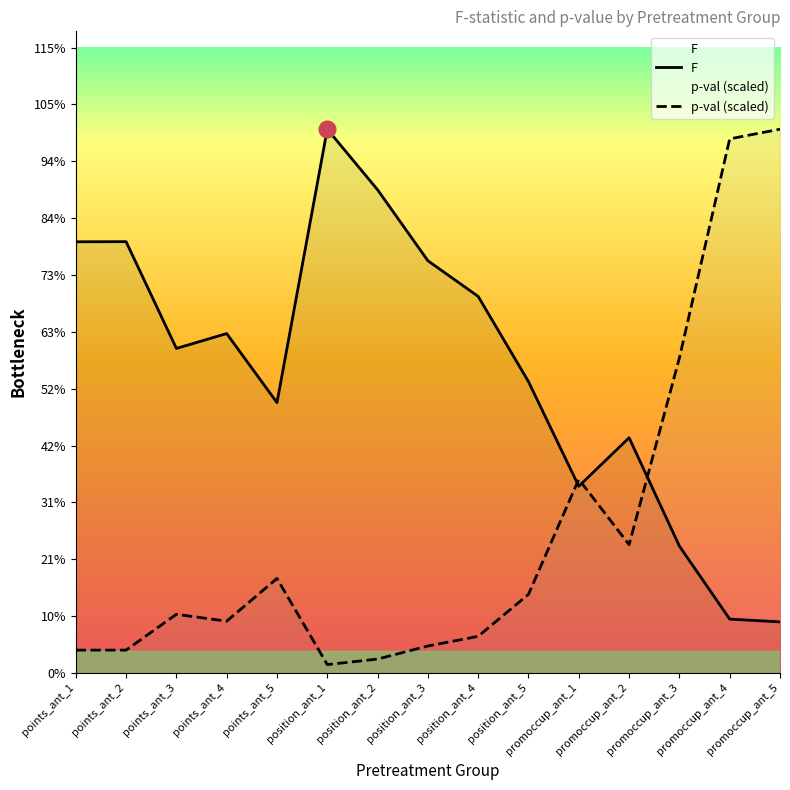

At which category does F reach its first local valley?

points_ant_3